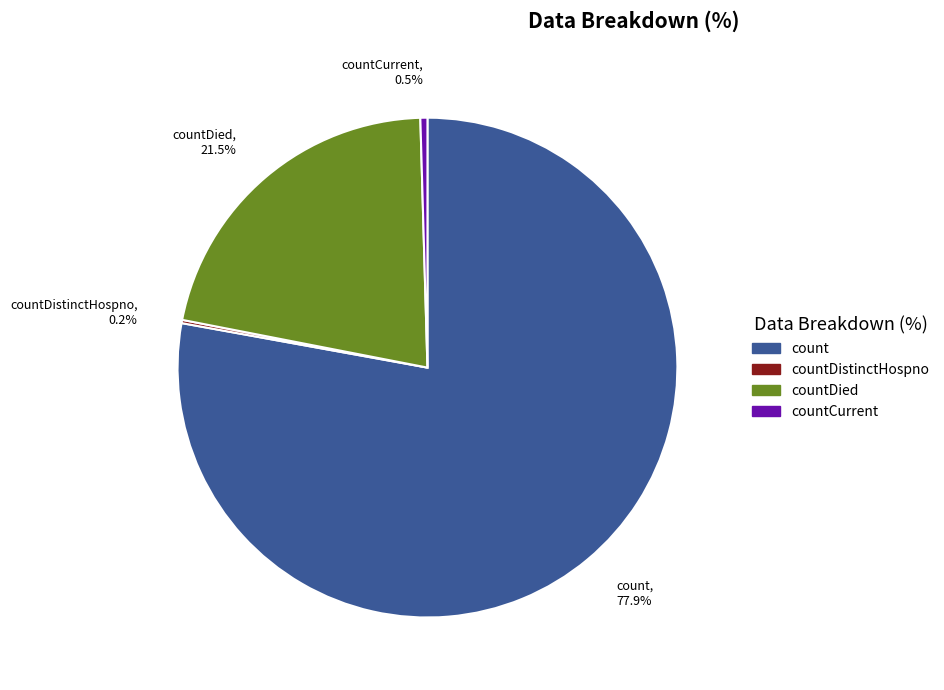

To the nearest percent, what is the average slice percentage?

25%